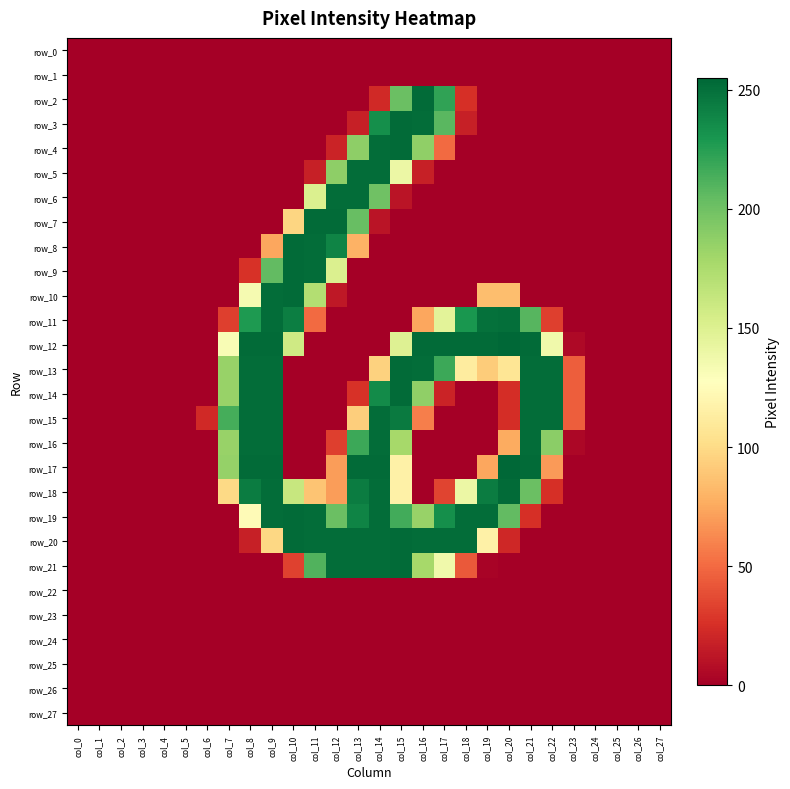

What is the maximum value shown in the chart?

255